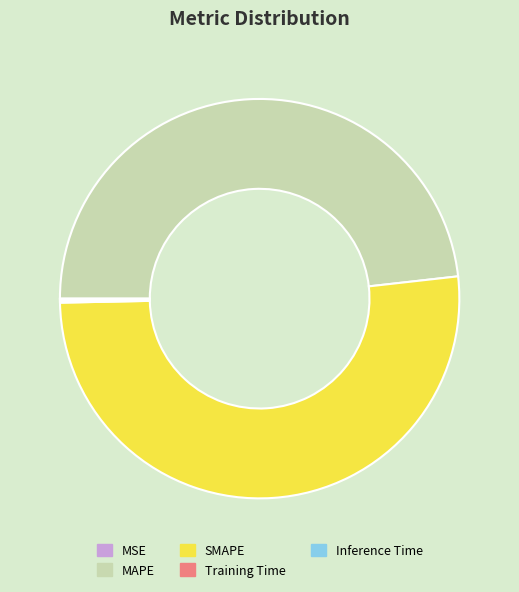

True or false: SMAPE accounts for 51% of the total.

True